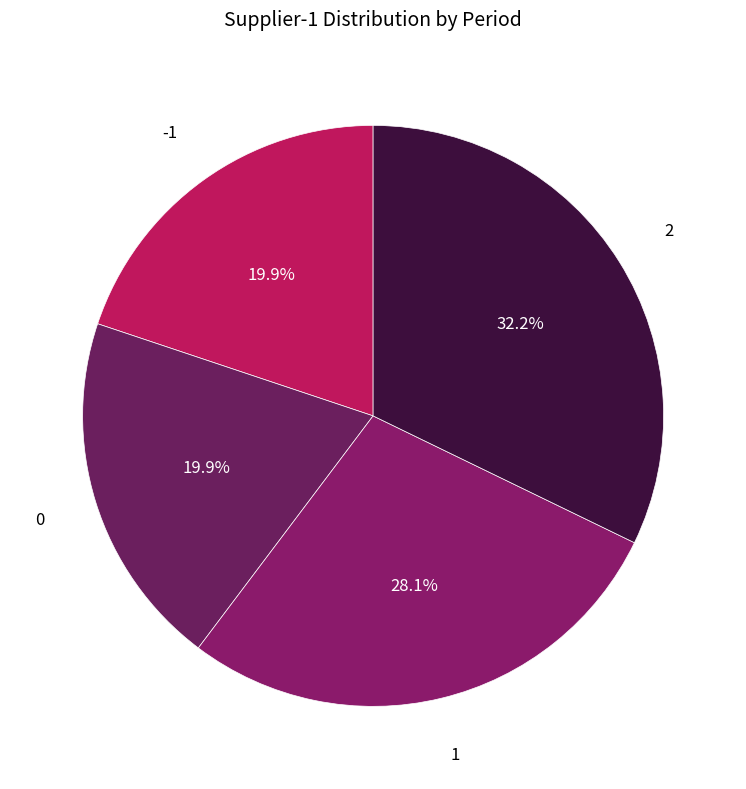

Count the number of slices in the pie.

4